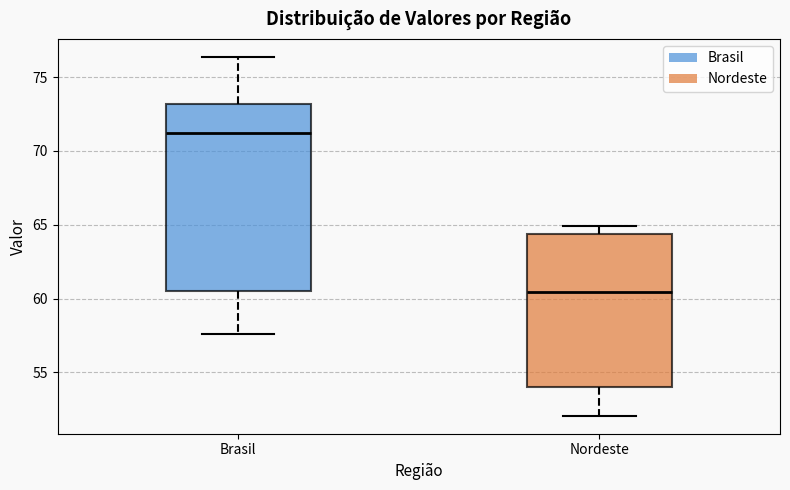

Where does the median line of the box for Nordeste sit on the y-axis? The values are not printed on the chart, so give them approximately, as read against the axis.

60.5